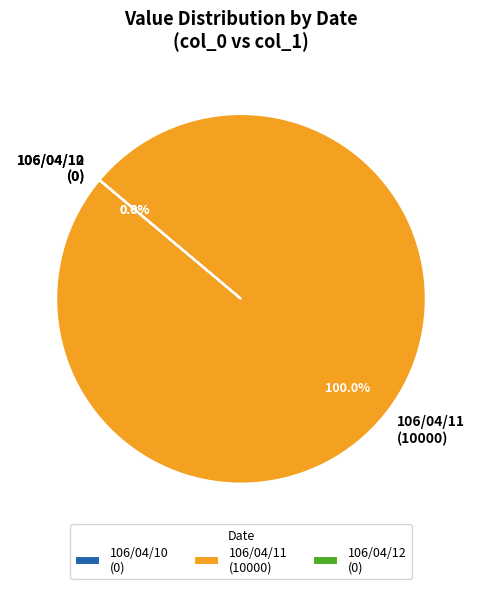

Does 106/04/11 (10000) represent more than half of the total?

Yes